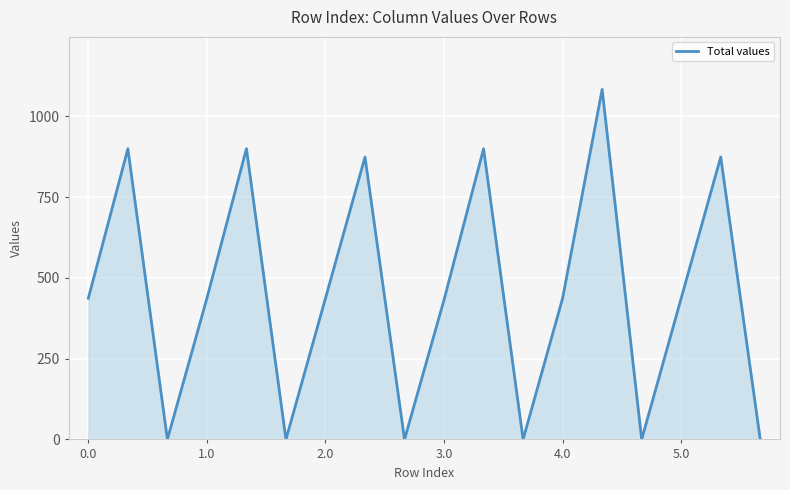

How many lines are shown in the chart?

1